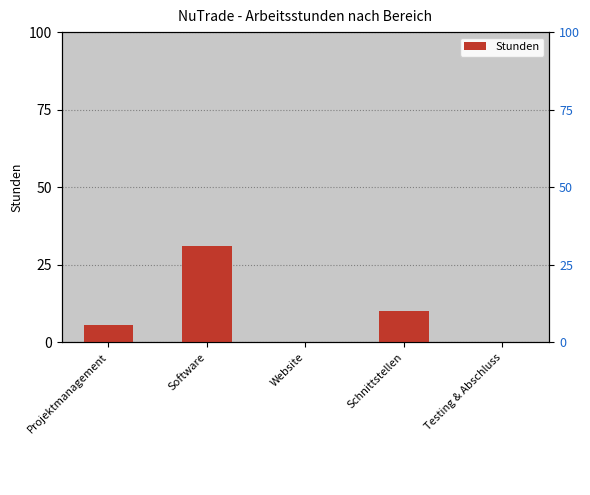

Which label corresponds to the smallest value in the chart?

Website